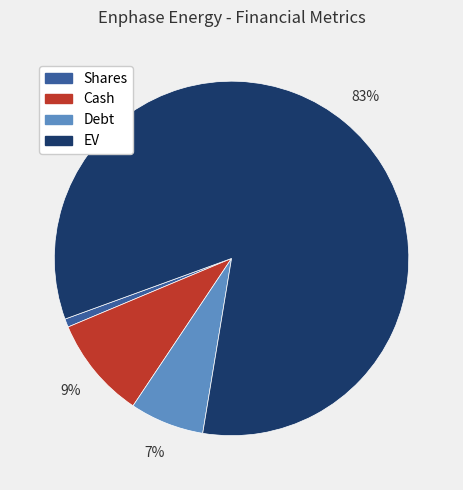

Do Cash and Shares together represent more than half of the pie?

No